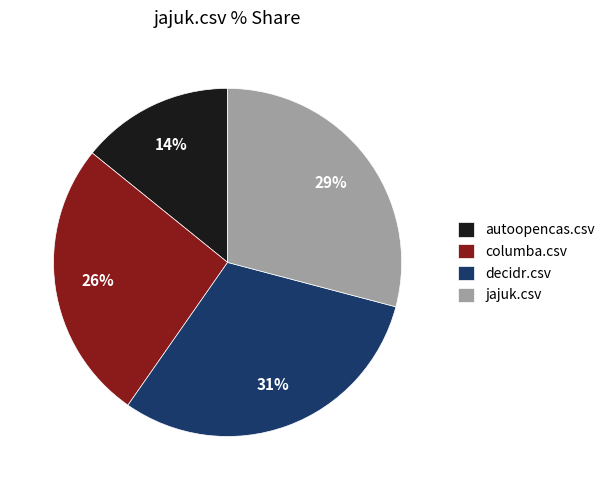

What is the smallest slice in the pie chart?

autoopencas.csv